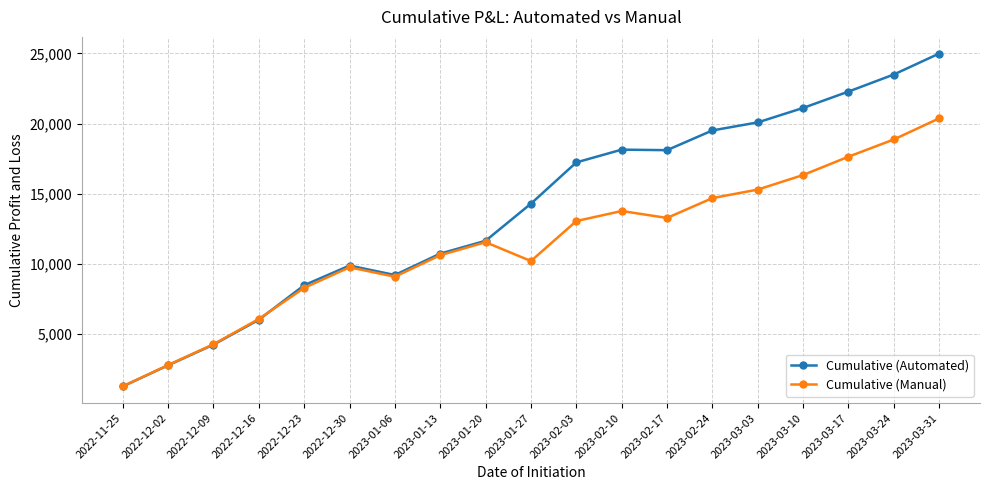

What position from the left is 2022-12-23?

5